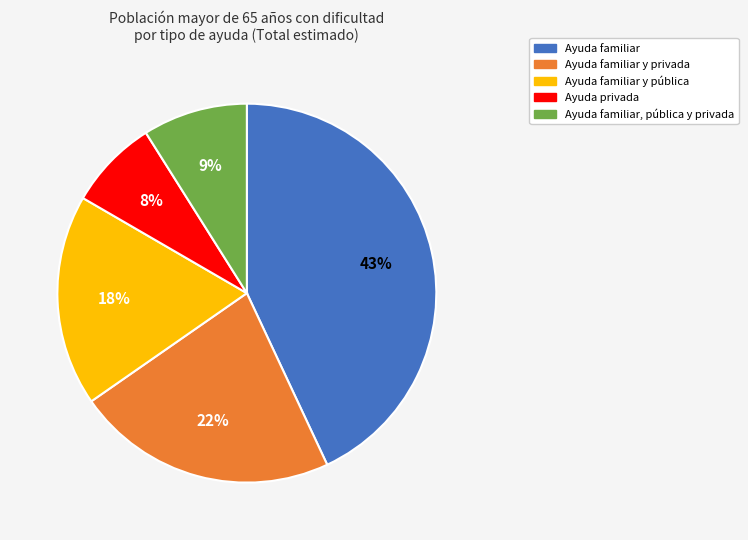

How many slices are in this pie chart?

5